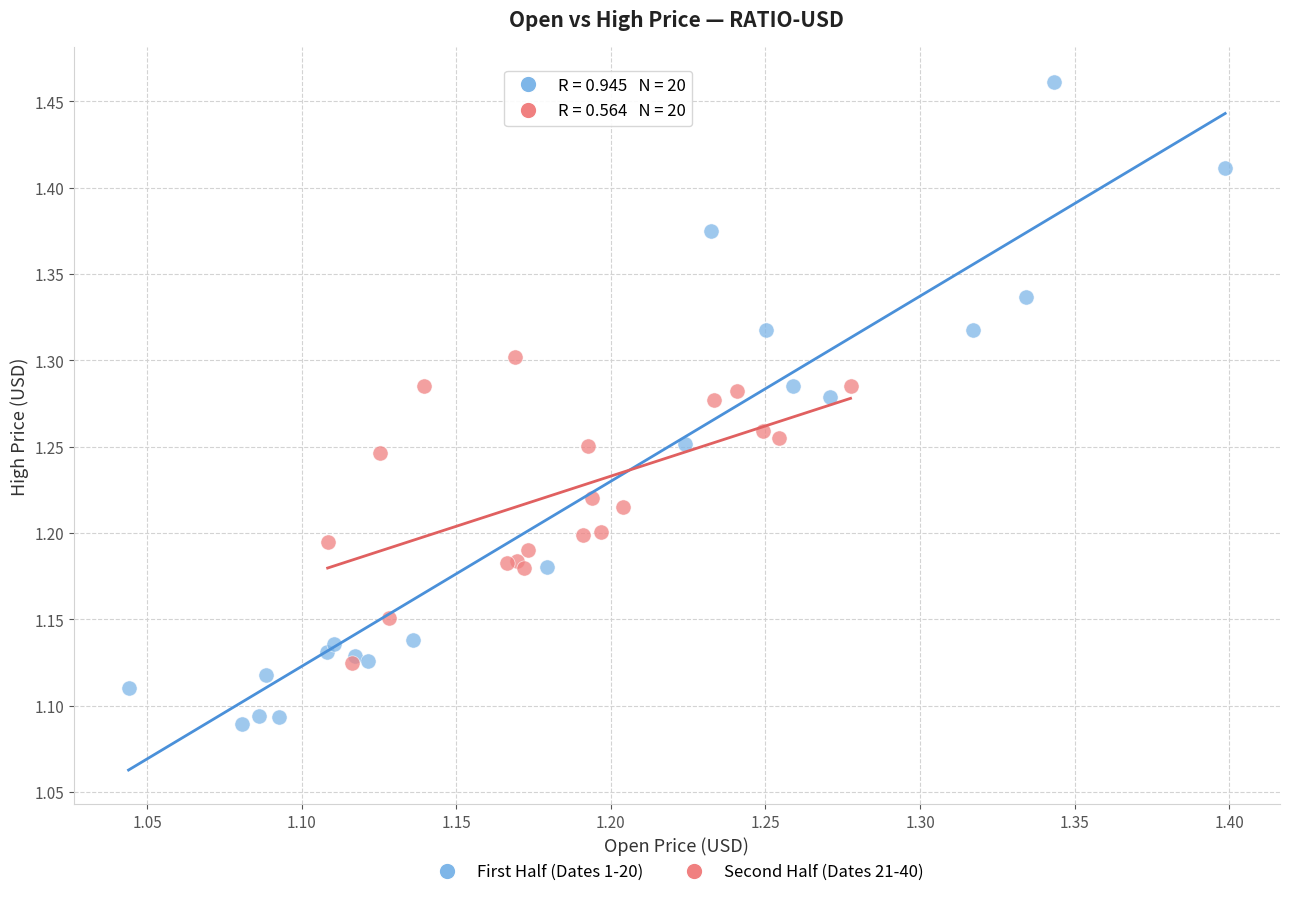

Which series has the widest spread of Y values?

First Half (Dates 1-20)